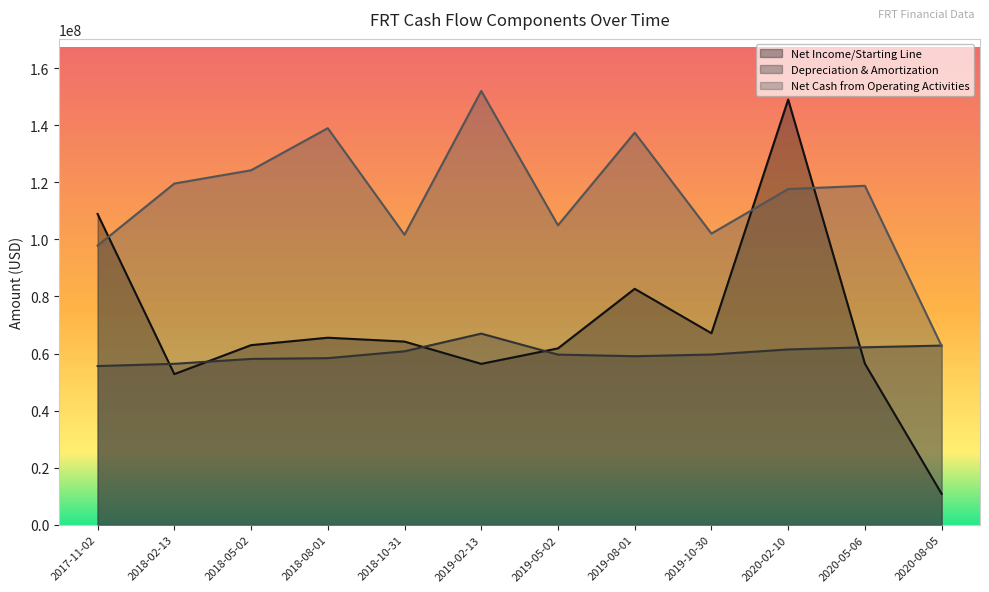

How many distinct data groups are displayed?

3